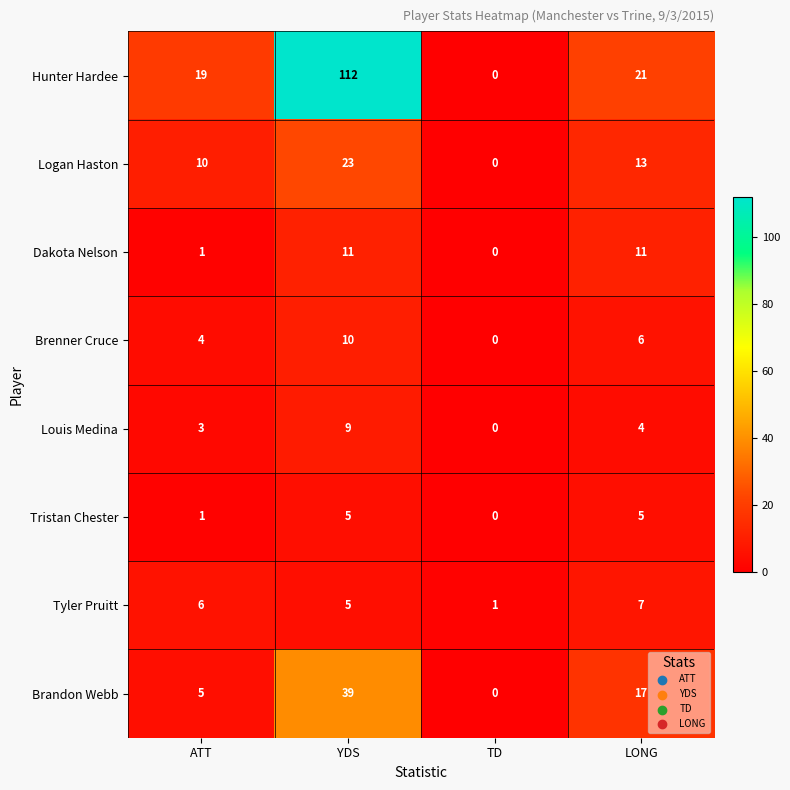

List the labels in order of Brenner Cruce value, smallest first.

TD, ATT, LONG, YDS